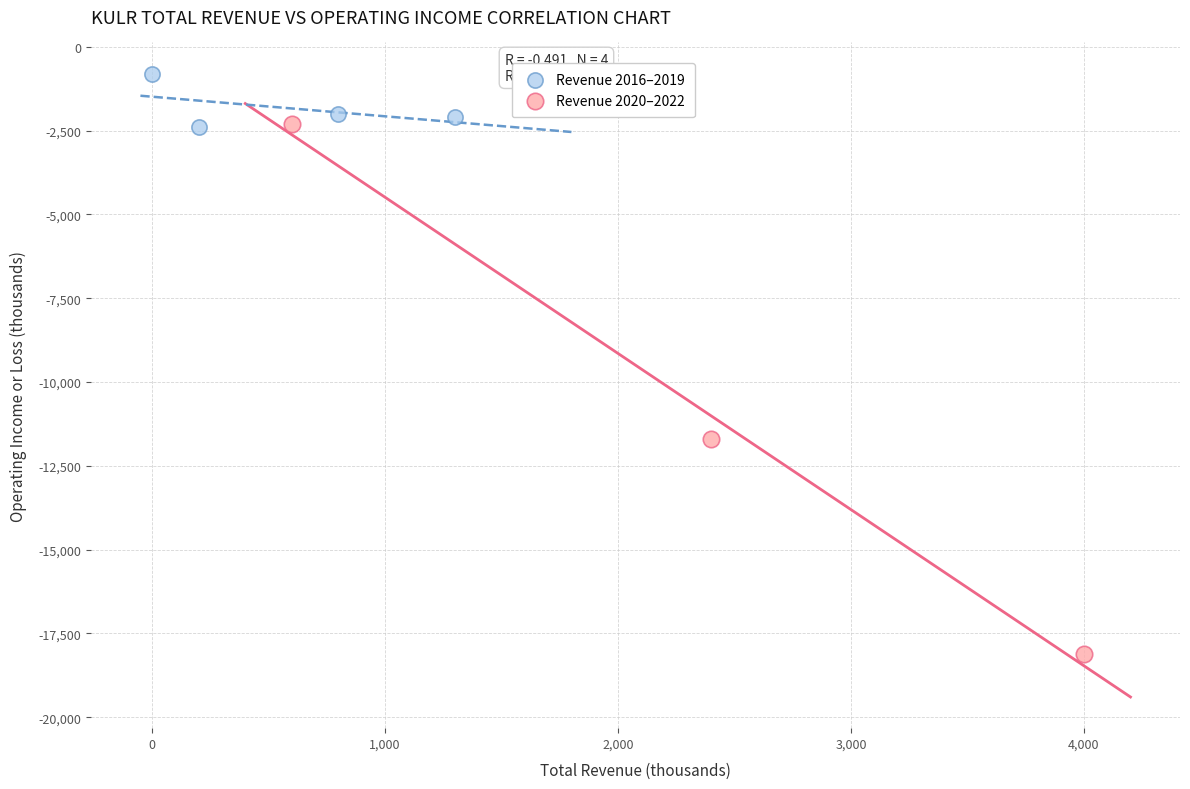

Which series reaches the minimum Y coordinate?

Revenue 2020–2022